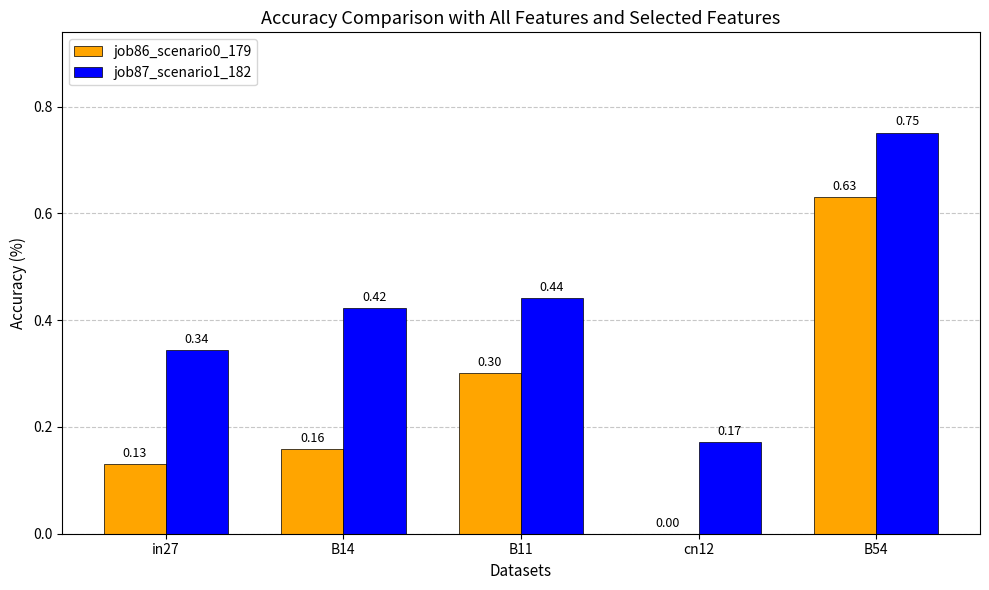

What is the sum of all job86_scenario0_179 values?

1.2